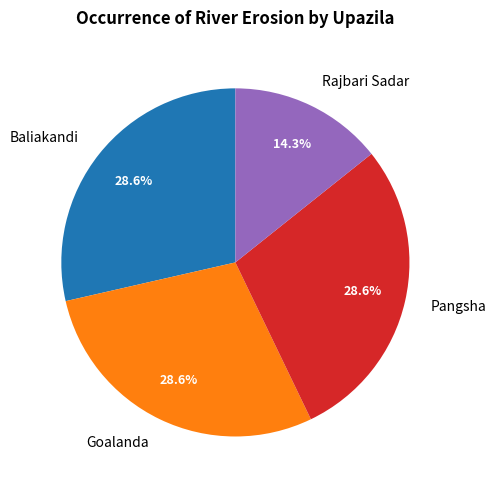

To the nearest percent, what is the combined percentage of Rajbari Sadar and Pangsha?

43%